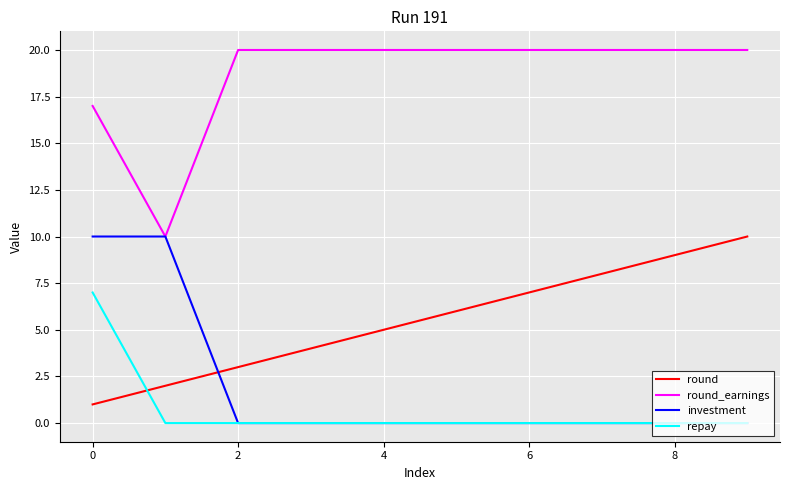

How many times do repay and round cross each other?

1